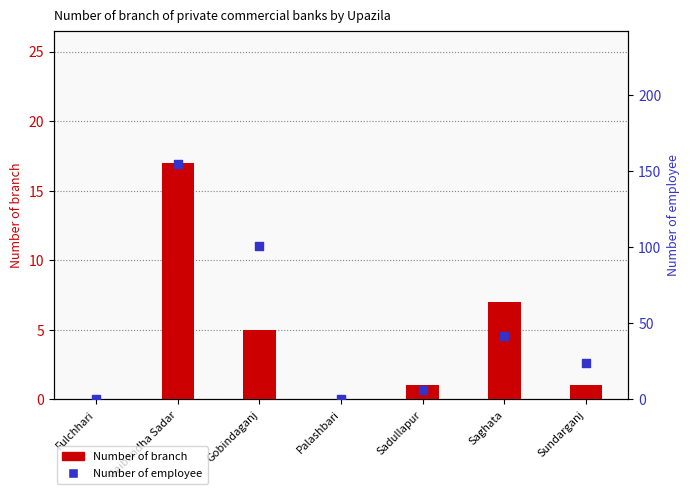

Which series reaches the maximum Y coordinate?

Number of employee